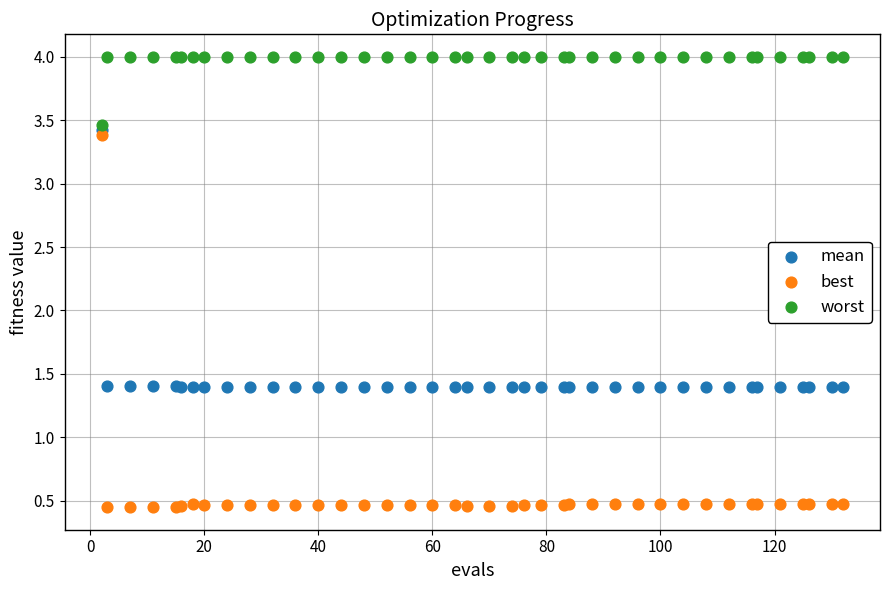

What are all the series names shown in the legend?

mean, best, worst